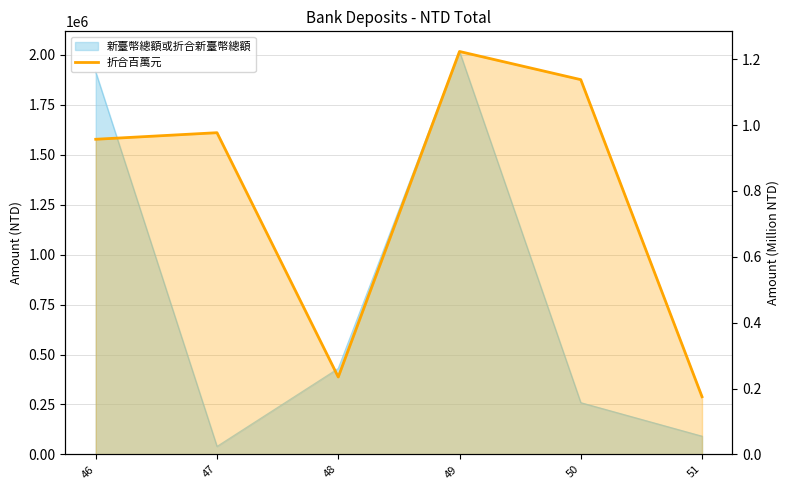

What is the sum of all values?

4.7